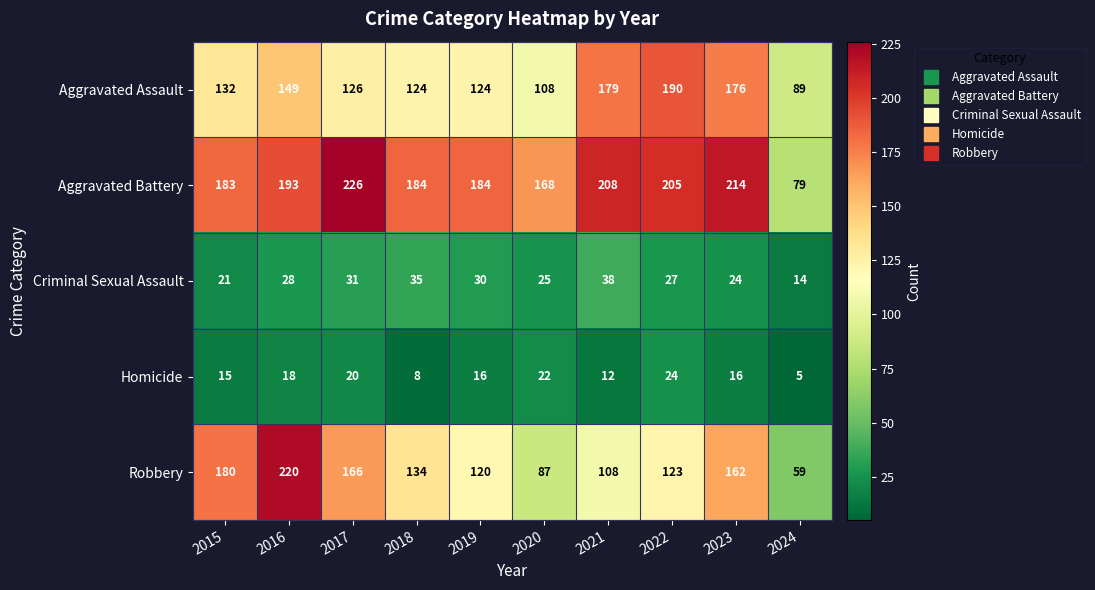

At which label is Aggravated Assault closest to 139?

2015